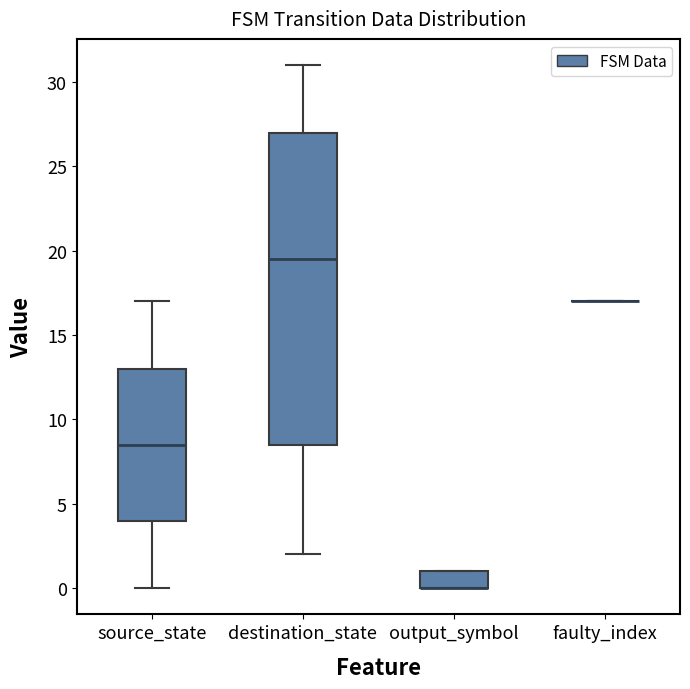

Reading left to right, read every box against the y-axis: the position of its median line, the range the box covers, and the ends of its whiskers. The values are not printed on the chart, so give them approximately, as read against the axis.

source_state: median 8.5, box 4.0 to 13.0, whiskers 0.0 to 17.0
destination_state: median 19.5, box 8.5 to 27.0, whiskers 2.0 to 31.0
output_symbol: median 0.0 (drawn on the box's lower edge), box 0.0 to 1.0, whiskers 0.0 to 1.0
faulty_index: box collapsed to a line at 17.0, whiskers 17.0 to 17.0